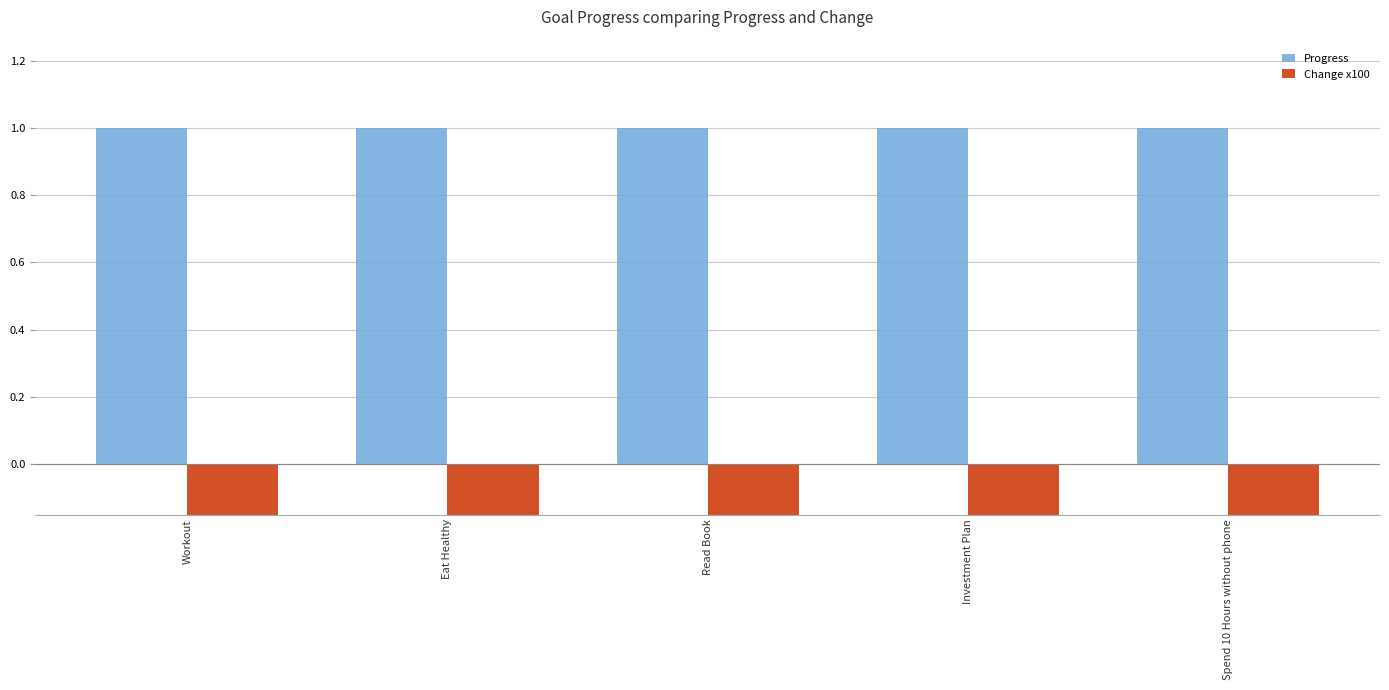

Reading left to right, what are all the values shown in this chart?

Progress: Workout=1.0	Eat Healthy=1.0	Read Book=1.0	Investment Plan=1.0	Spend 10 Hours without phone=1.0
Change x100: Workout=-0.9	Eat Healthy=-0.9	Read Book=-0.9	Investment Plan=-0.9	Spend 10 Hours without phone=-0.9